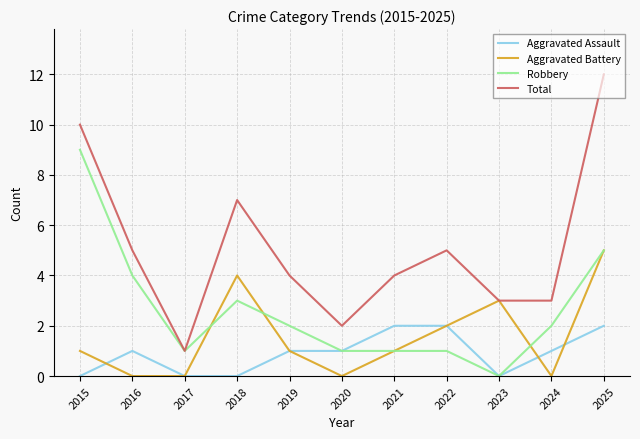

List the series in order of their peak value, lowest first.

Aggravated Assault, Aggravated Battery, Robbery, Total